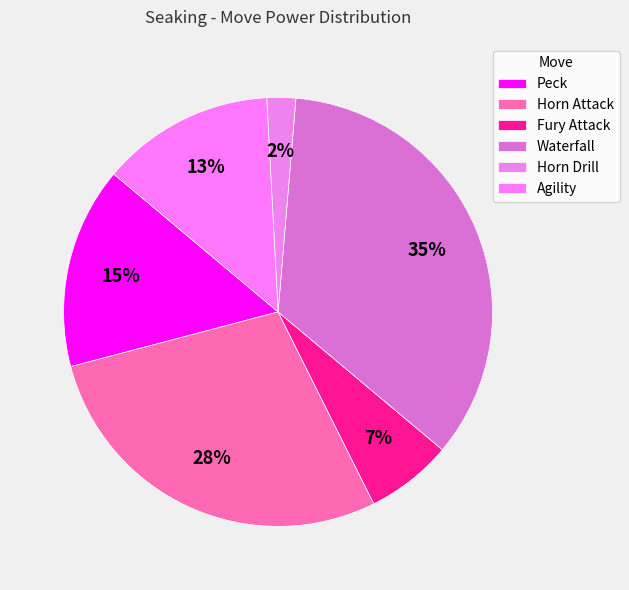

Count the number of slices in the pie.

6